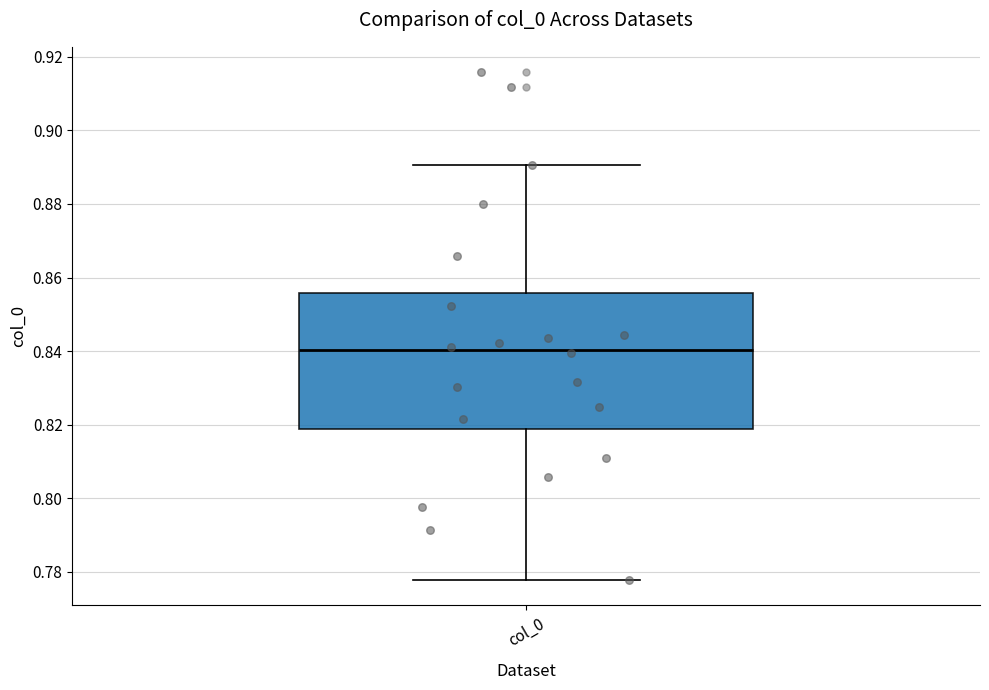

Transcribe this box plot: give where the median line is, the range the box spans, and where the two whiskers end, as read against the y-axis. The values are not printed on the chart, so give them approximately, as read against the axis.

median 0.840, box 0.818 to 0.856, whiskers 0.778 to 0.890